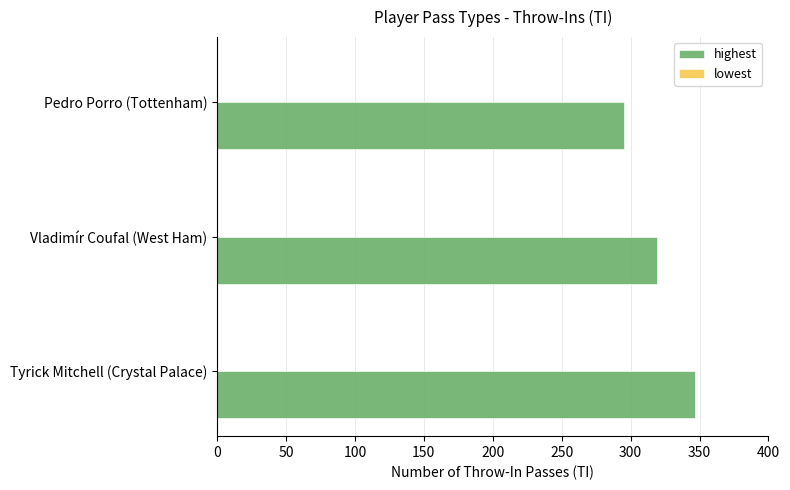

Rank the categories by value from highest to lowest.

Tyrick Mitchell (Crystal Palace), Vladimír Coufal (West Ham), Pedro Porro (Tottenham)